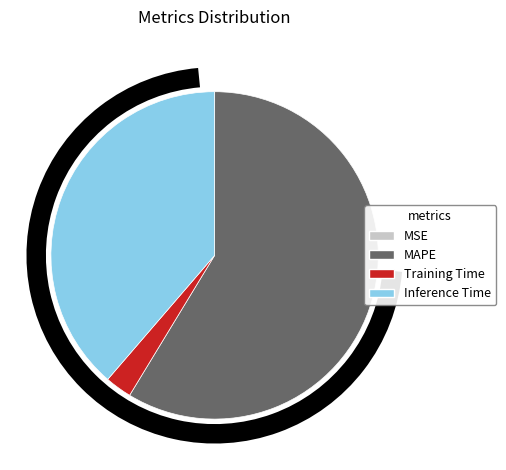

Do MAPE and Training Time together represent more than half of the pie?

Yes